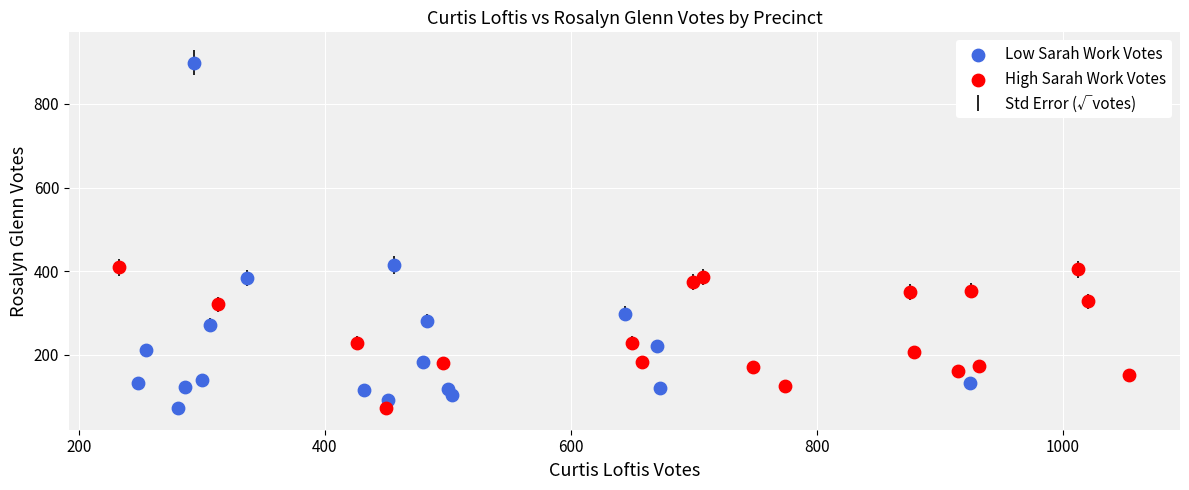

Which series has the widest spread of Y values?

Low Sarah Work Votes